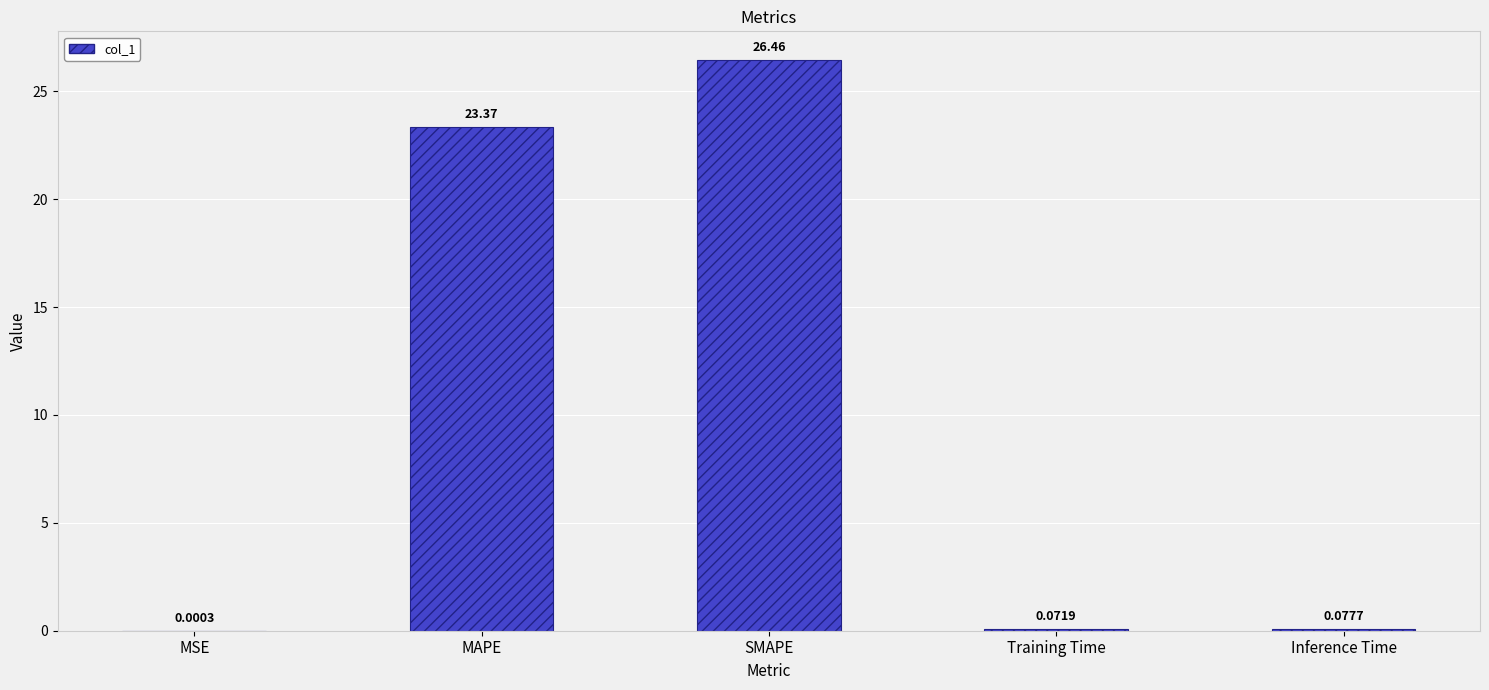

Which label corresponds to the largest value in the chart?

SMAPE